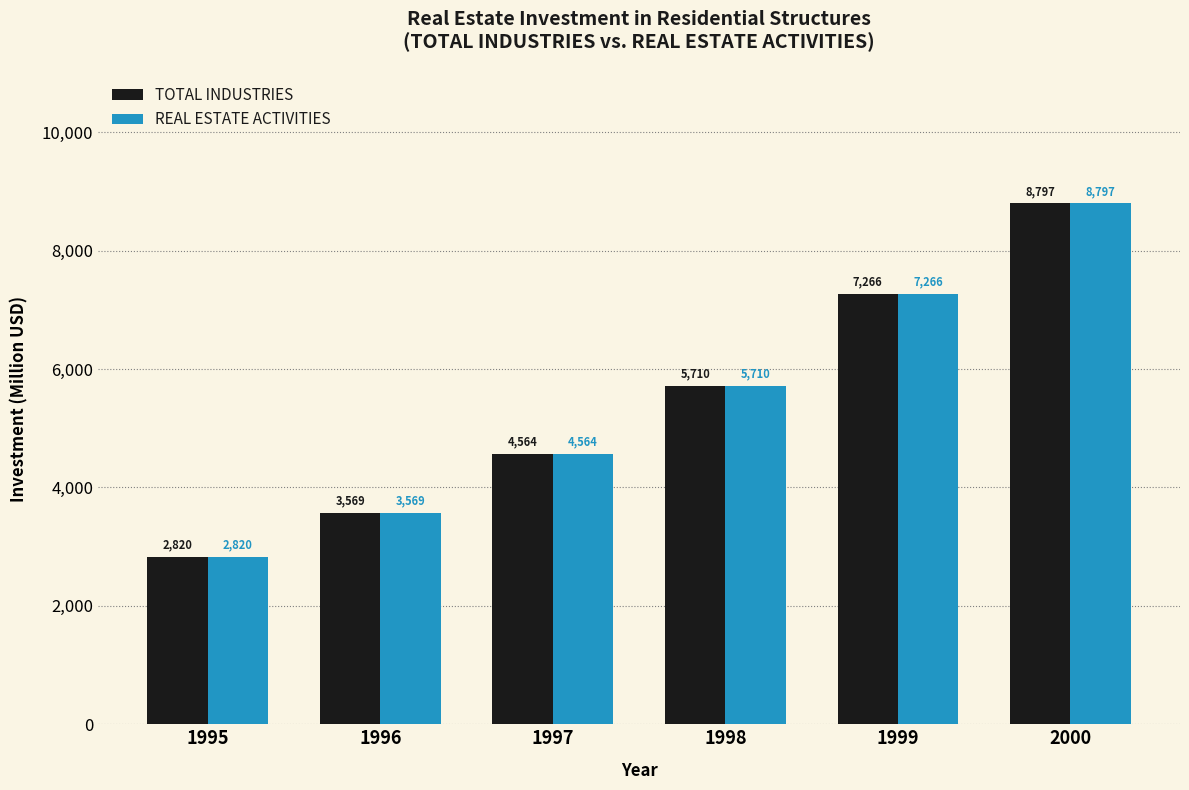

At how many categories does at least one series exceed 7760?

1